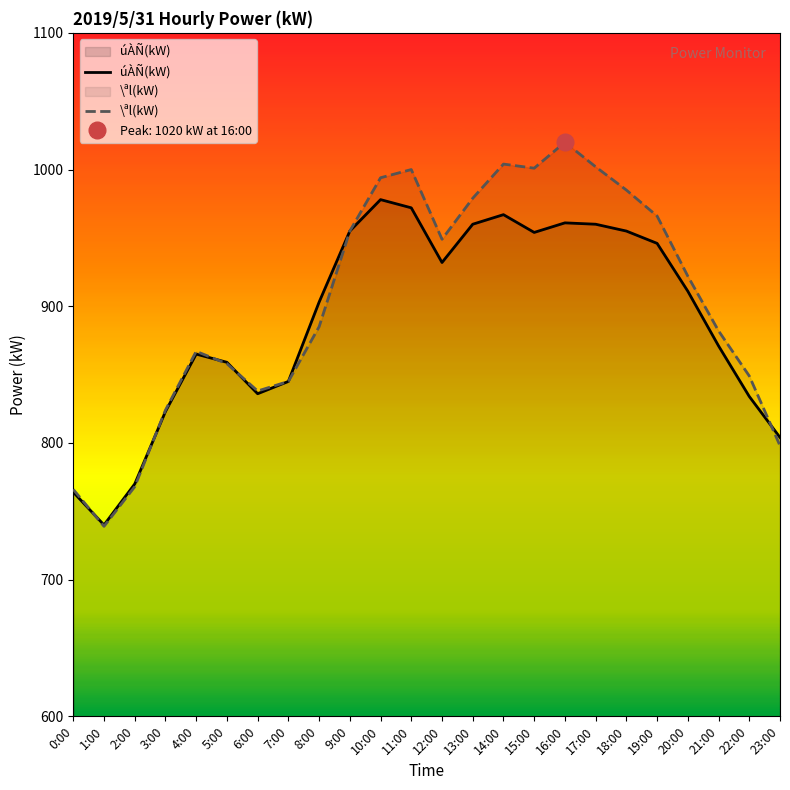

What is the maximum value shown in the chart?

1020